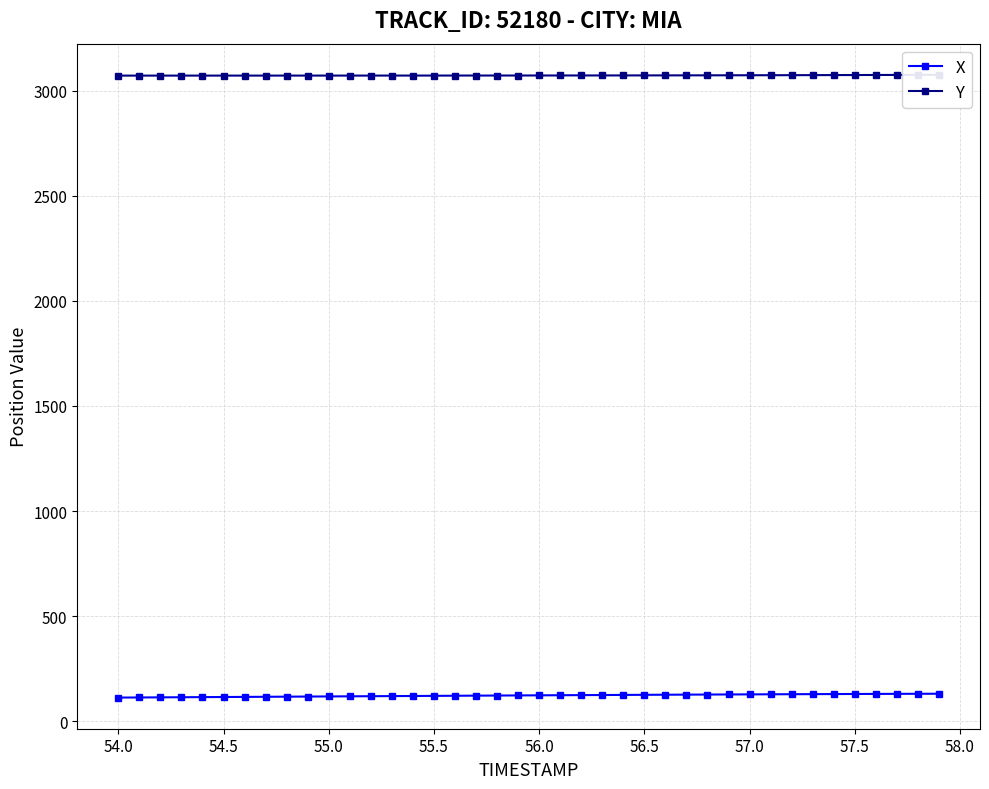

Count the number of categories in the chart.

40